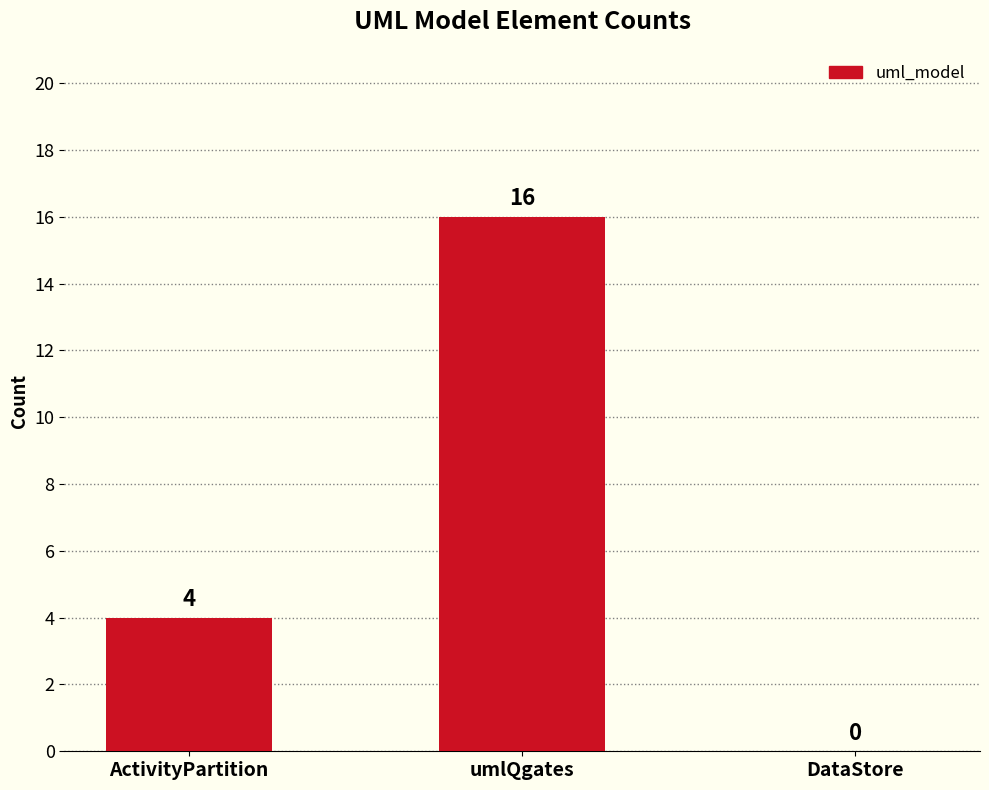

What is the sum of the values at ActivityPartition and umlQgates?

20